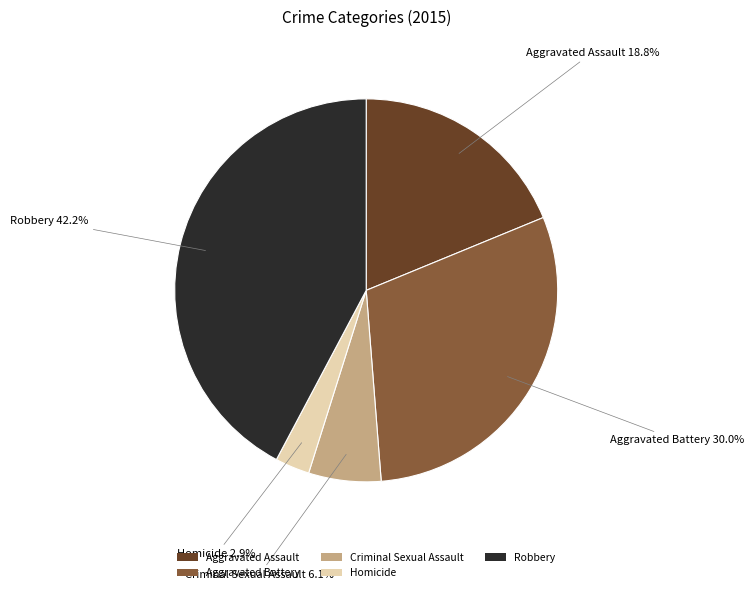

Count the number of slices in the pie.

5